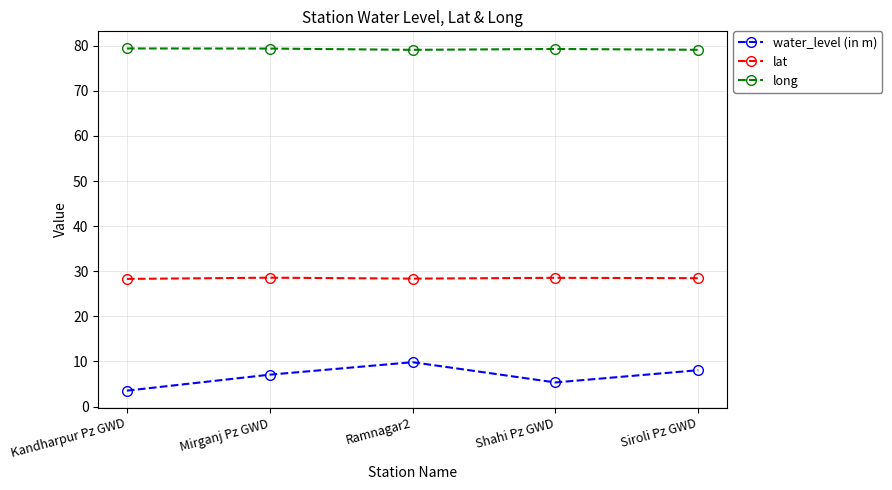

In long, how many points are lower than both neighbors (excluding endpoints)?

1